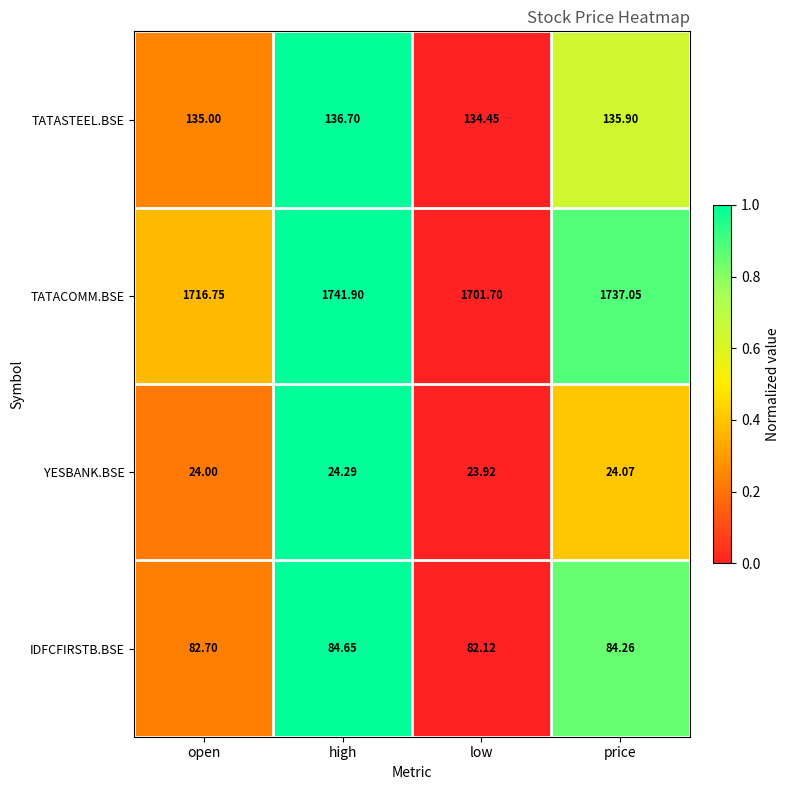

At which label does YESBANK.BSE reach its minimum?

low